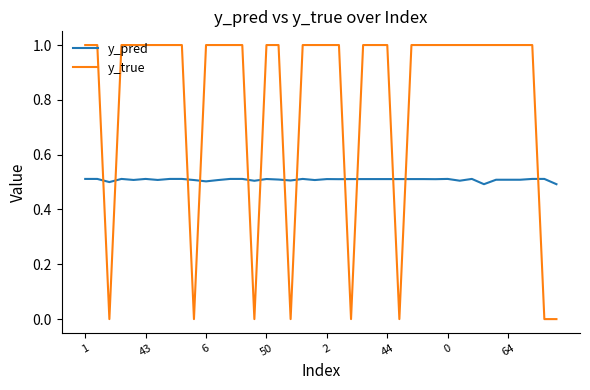

Rank the series by their maximum value, from lowest to highest.

y_pred, y_true